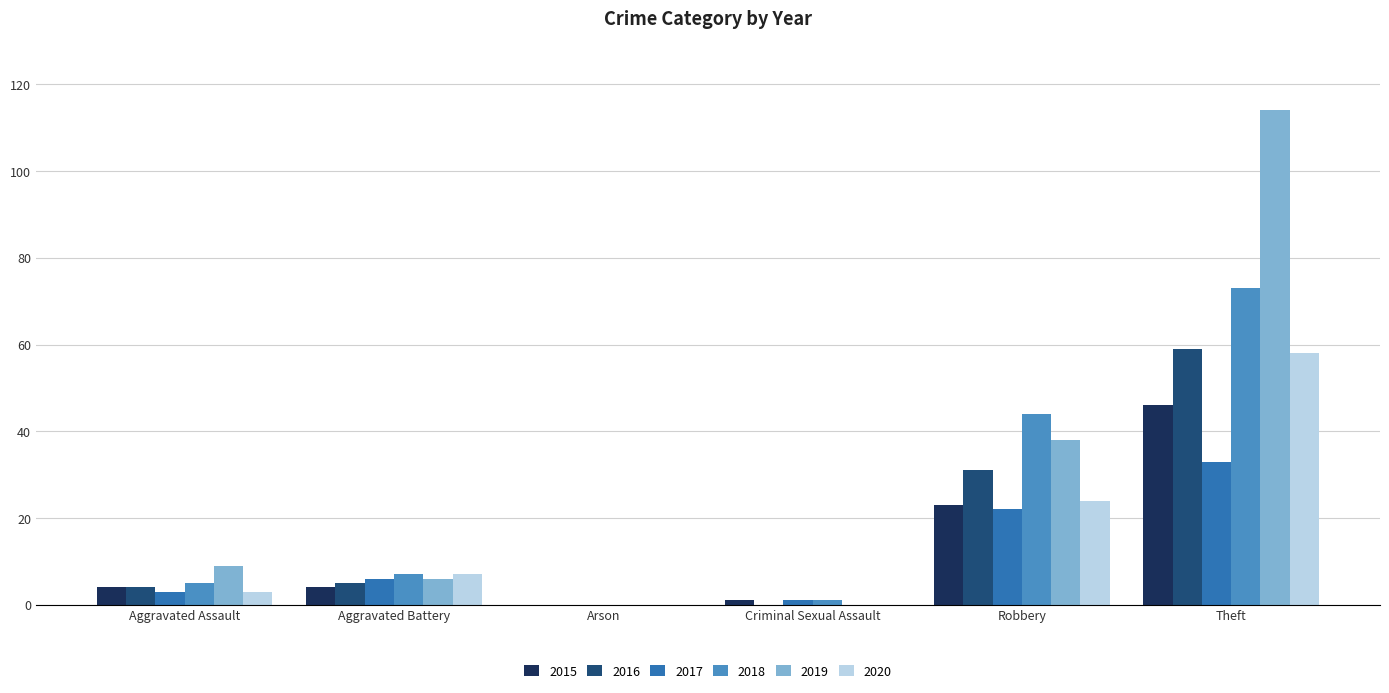

Where is 2020 nearest to the value 29?

Robbery